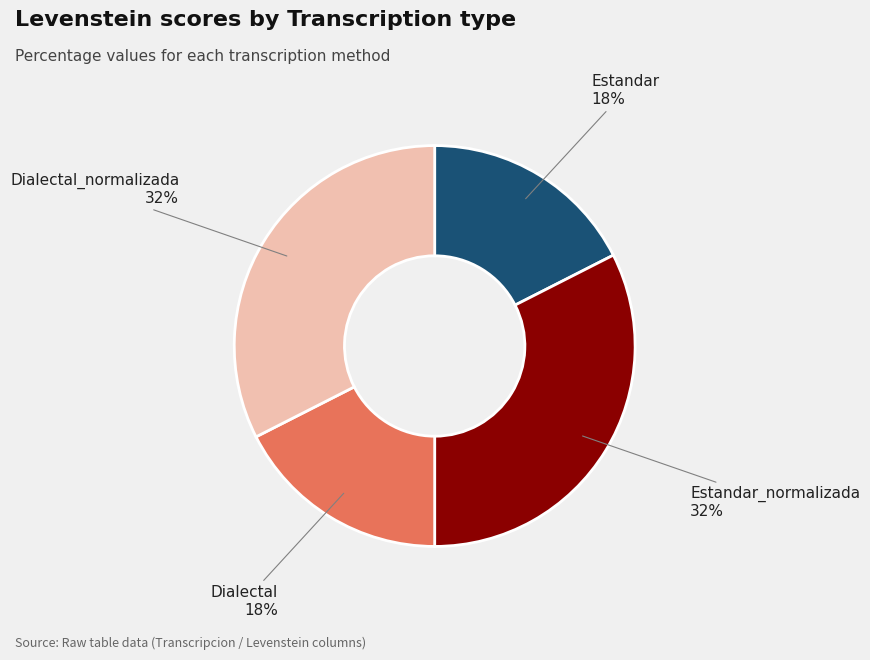

Do Dialectal and Estandar together represent more than half of the pie?

No